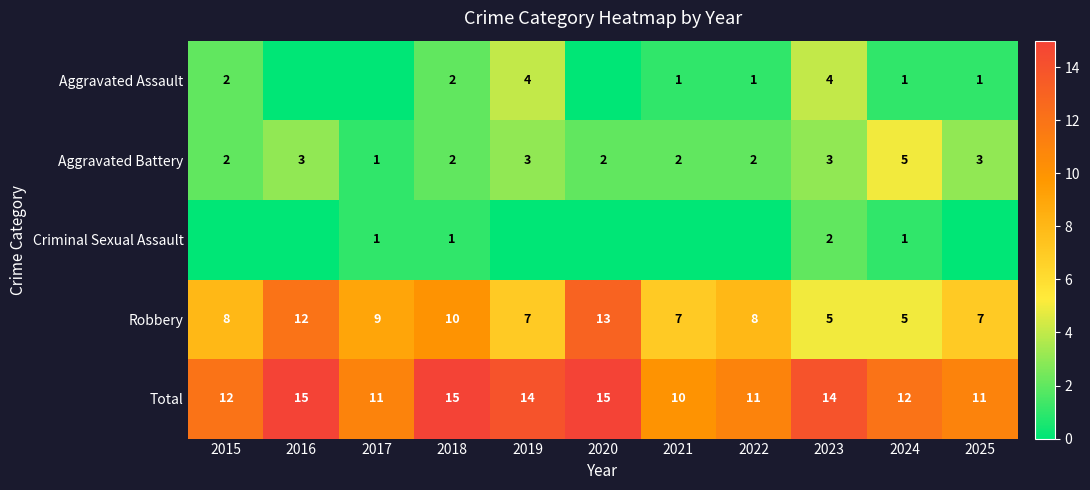

What is the sum of the Robbery values at 2017 and 2016?

21